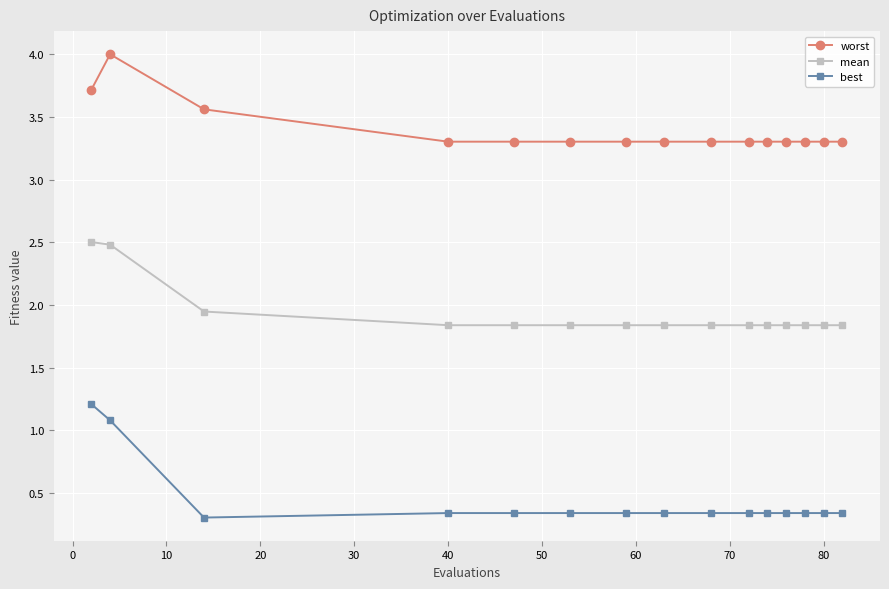

True or false: mean and best cross at least once.

False